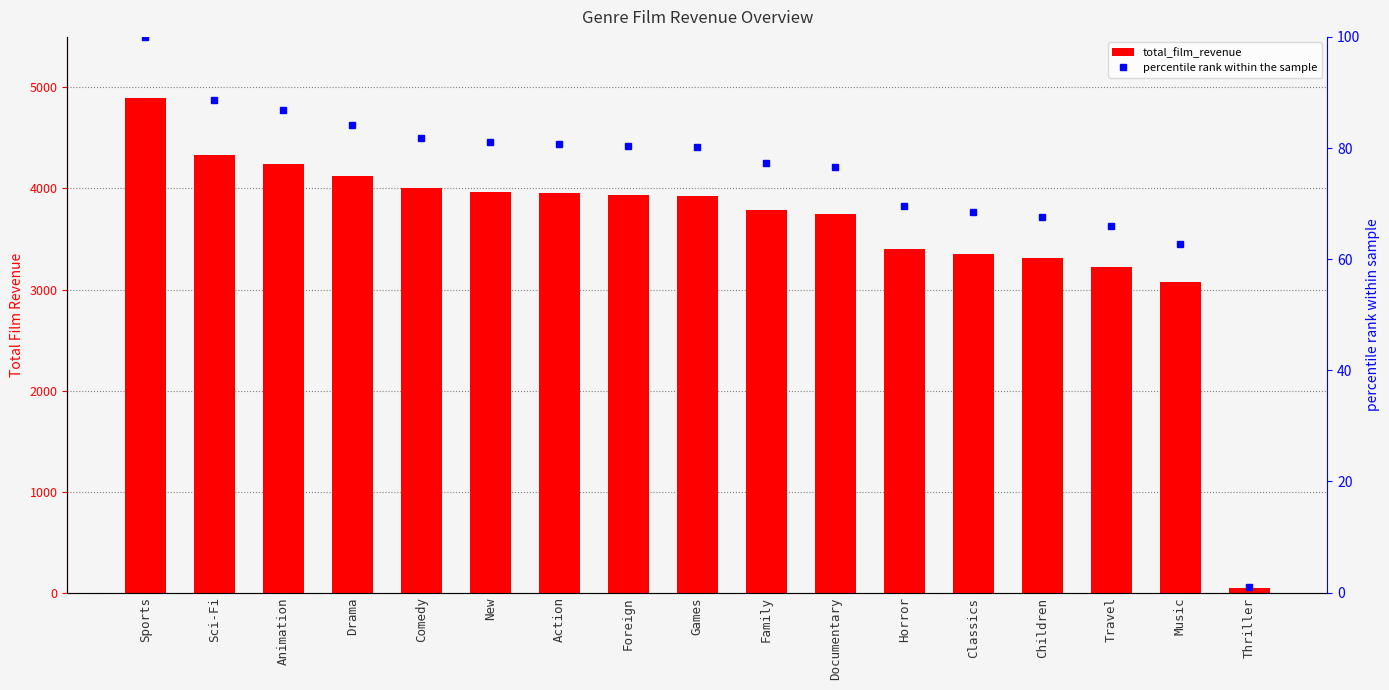

At which category is the sum across all series the highest?

Sports